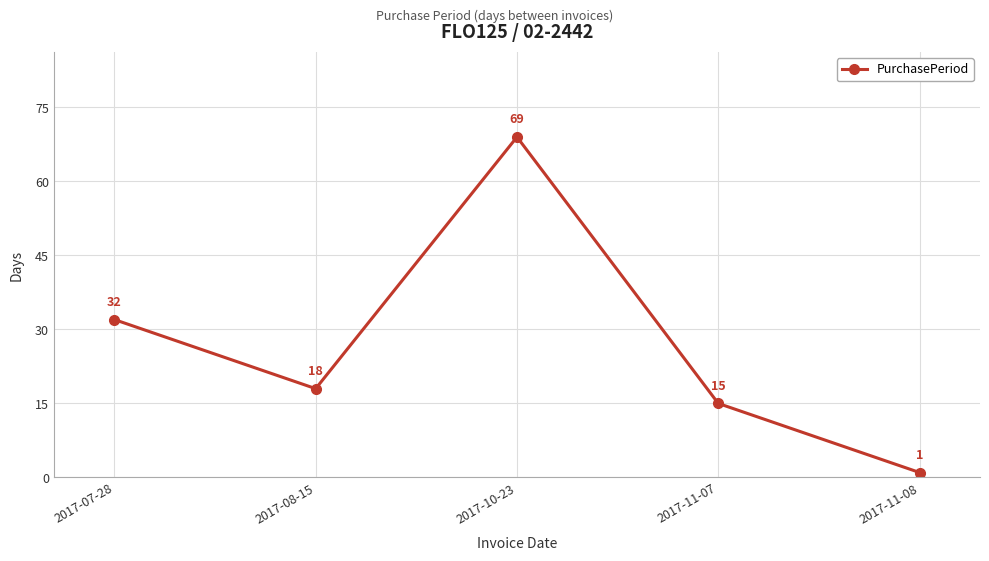

What is the difference between the values at 2017-07-28 and 2017-11-08?

31